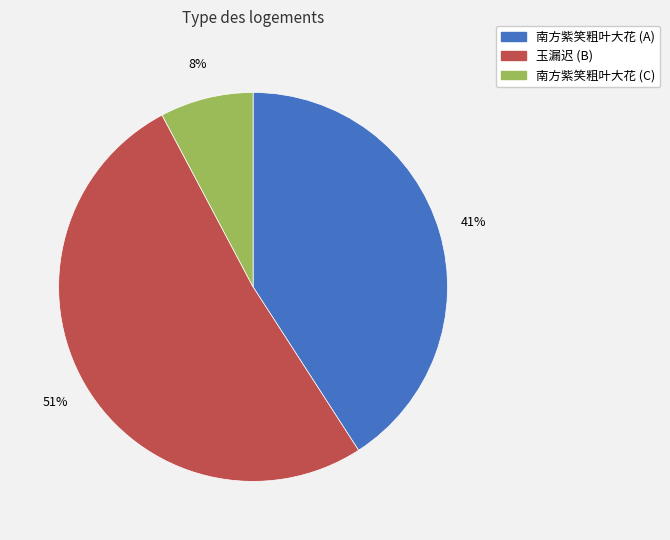

To the nearest percent, what percentage of the pie is 南方紫笑粗叶大花 (C)?

8%